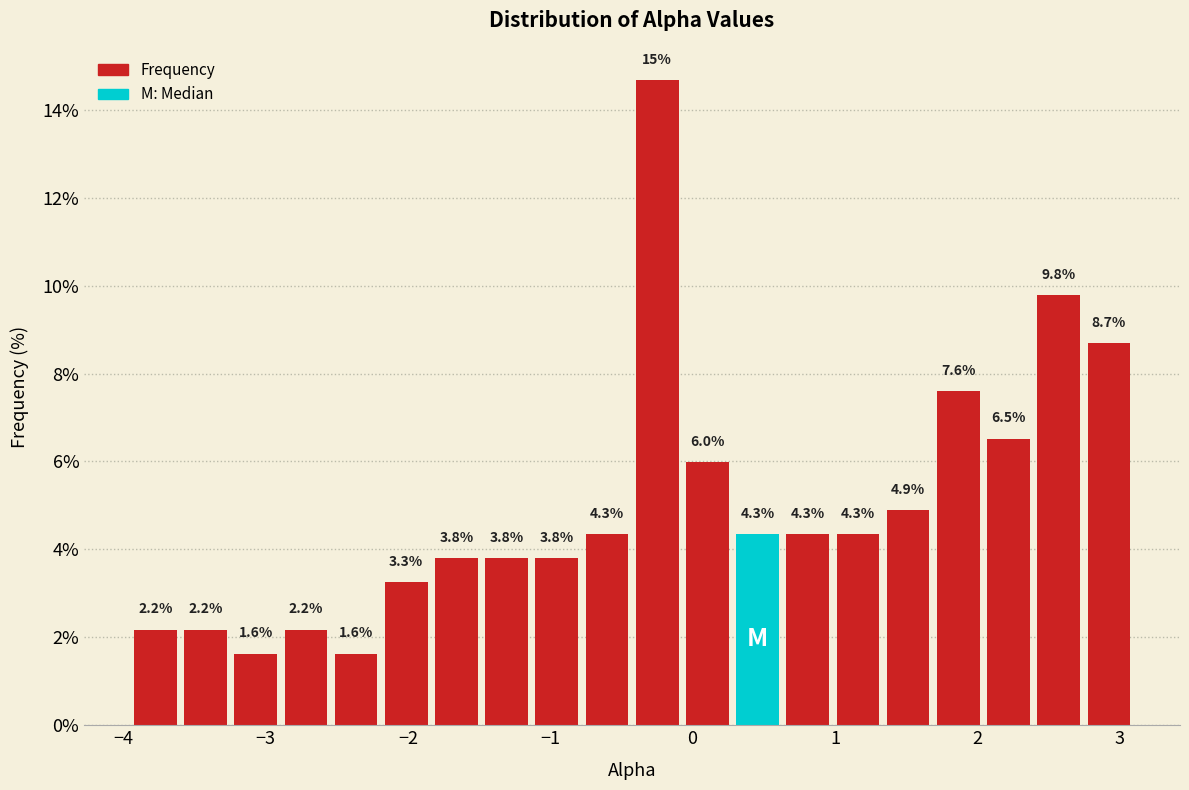

Read against the x-axis, roughly where is the centre of the tallest bar?

-0.2